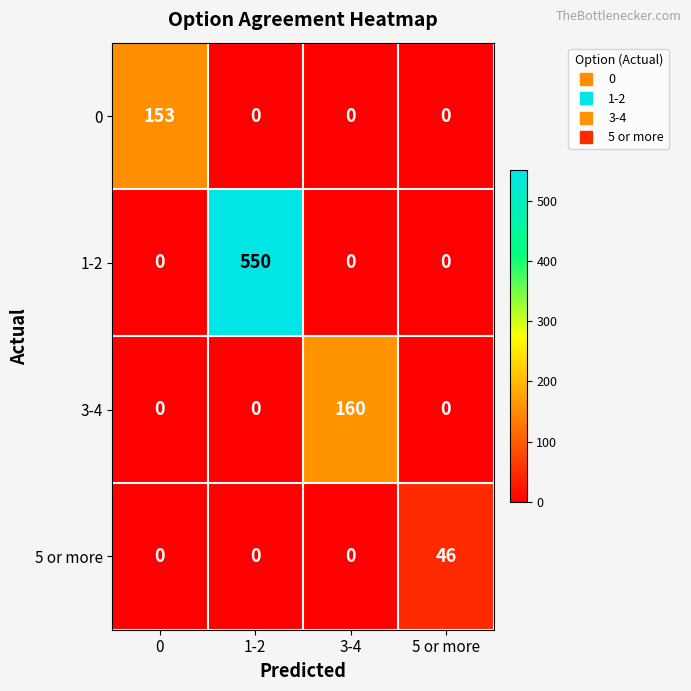

Reading left to right, transcribe all the data shown in this chart.

0: 0=153	1-2=0	3-4=0	5 or more=0
1-2: 0=0	1-2=550	3-4=0	5 or more=0
3-4: 0=0	1-2=0	3-4=160	5 or more=0
5 or more: 0=0	1-2=0	3-4=0	5 or more=46